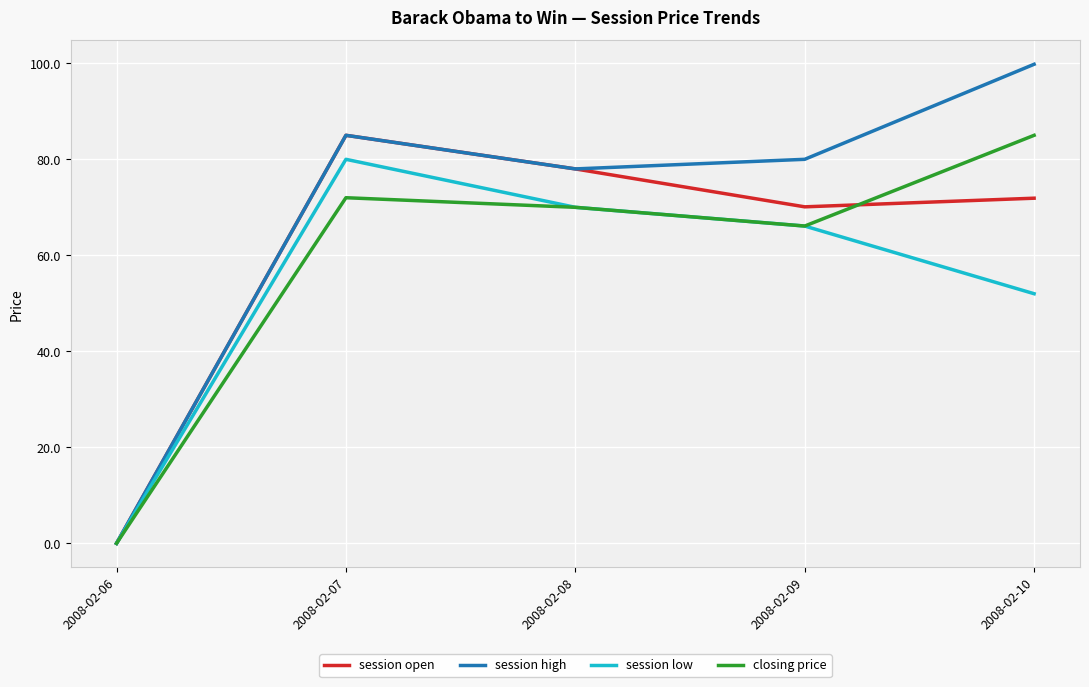

Is the value of closing price at 2008-02-10 greater than the value of session open at 2008-02-09?

Yes